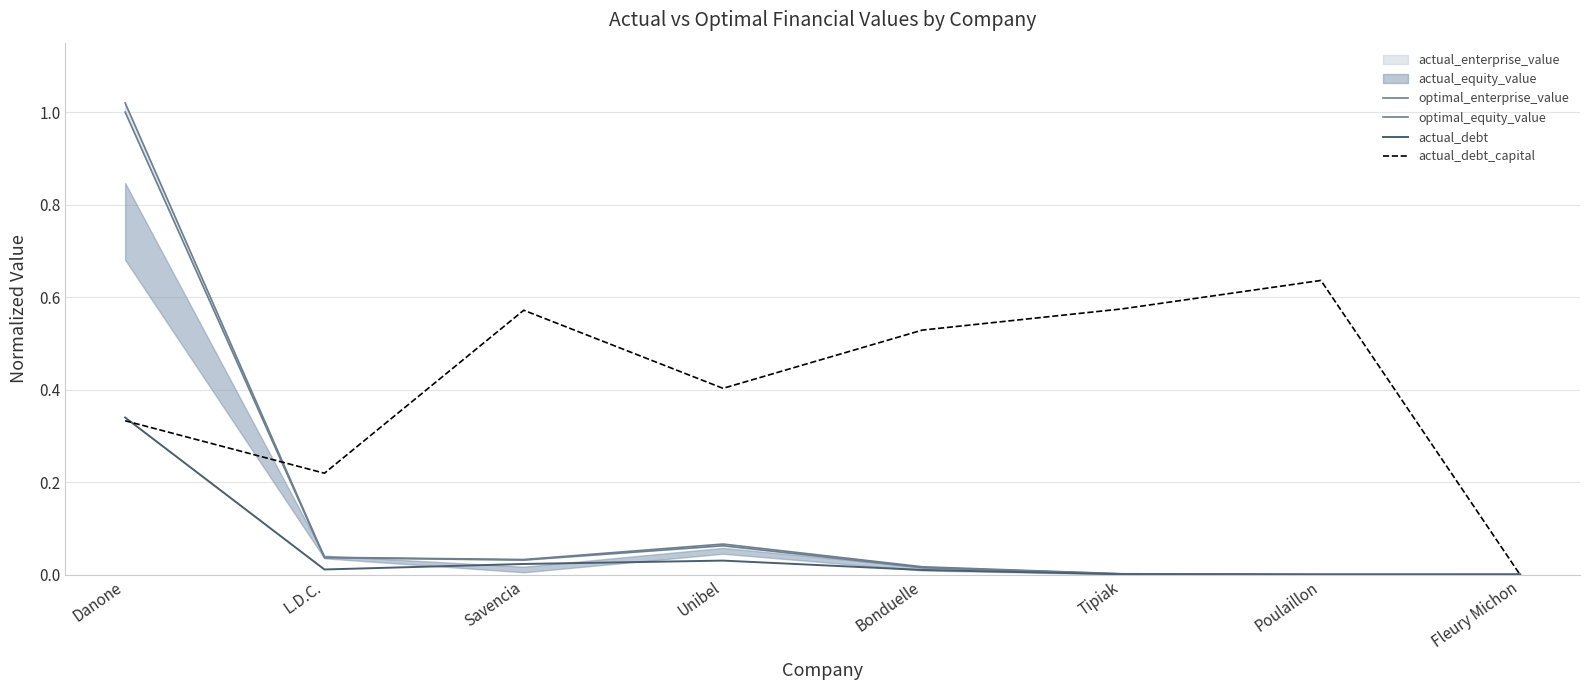

How many interior local peaks does the optimal_enterprise_value series have?

1